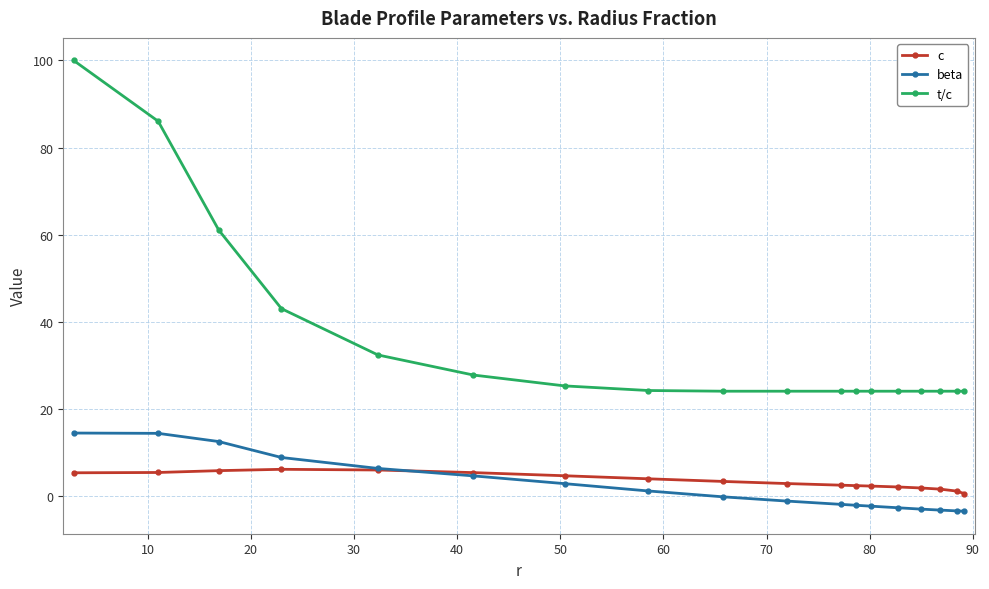

What is the maximum value for beta?

14.5